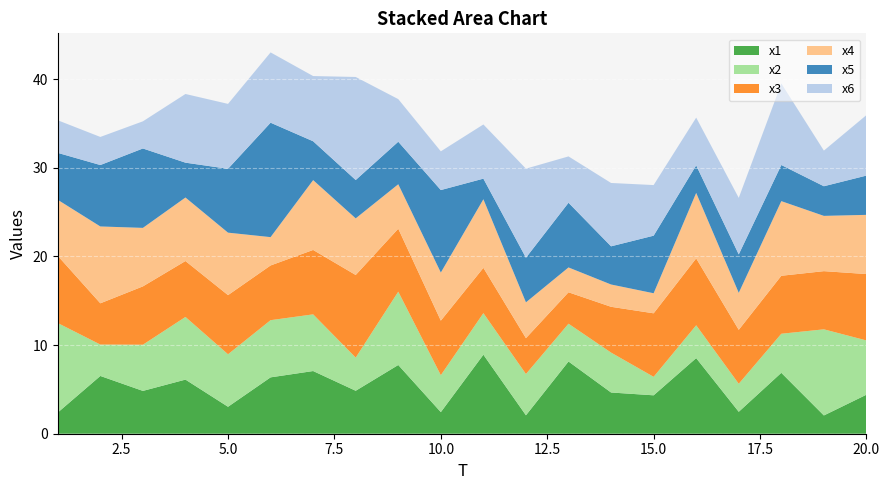

Reading right to left, extract all data points from this chart.

x1: 20=4.4	19=2.1	18=6.9	17=2.5	16=8.5	15=4.3	14=4.7	13=8.1	12=2.1	11=8.9	10=2.4	9=7.8	8=4.8	7=7.1	6=6.4	5=3.0	4=6.1	3=4.8	2=6.5	1=2.4
x2: 20=6.1	19=9.7	18=4.4	17=3.2	16=3.7	15=2.1	14=4.5	13=4.3	12=4.7	11=4.7	10=4.2	9=8.3	8=3.7	7=6.4	6=6.5	5=5.9	4=7.1	3=5.2	2=3.5	1=10.1
x3: 20=7.5	19=6.6	18=6.5	17=6.1	16=7.5	15=7.2	14=5.2	13=3.5	12=4.0	11=5.1	10=6.2	9=7.1	8=9.3	7=7.3	6=6.2	5=6.7	4=6.3	3=6.6	2=4.7	1=7.6
x4: 20=6.7	19=6.2	18=8.4	17=4.2	16=7.4	15=2.3	14=2.5	13=2.8	12=4.0	11=7.7	10=5.4	9=5.0	8=6.4	7=7.9	6=3.2	5=7.0	4=7.2	3=6.6	2=8.7	1=6.3
x5: 20=4.4	19=3.3	18=4.1	17=4.3	16=3.1	15=6.5	14=4.3	13=7.3	12=5.0	11=2.3	10=9.3	9=4.8	8=4.3	7=4.4	6=12.9	5=7.2	4=3.9	3=9.0	2=6.9	1=5.3
x6: 20=6.8	19=4.0	18=9.2	17=6.4	16=5.4	15=5.7	14=7.1	13=5.2	12=10.0	11=6.1	10=4.4	9=4.8	8=11.6	7=7.4	6=7.9	5=7.3	4=7.7	3=3.1	2=3.2	1=3.7